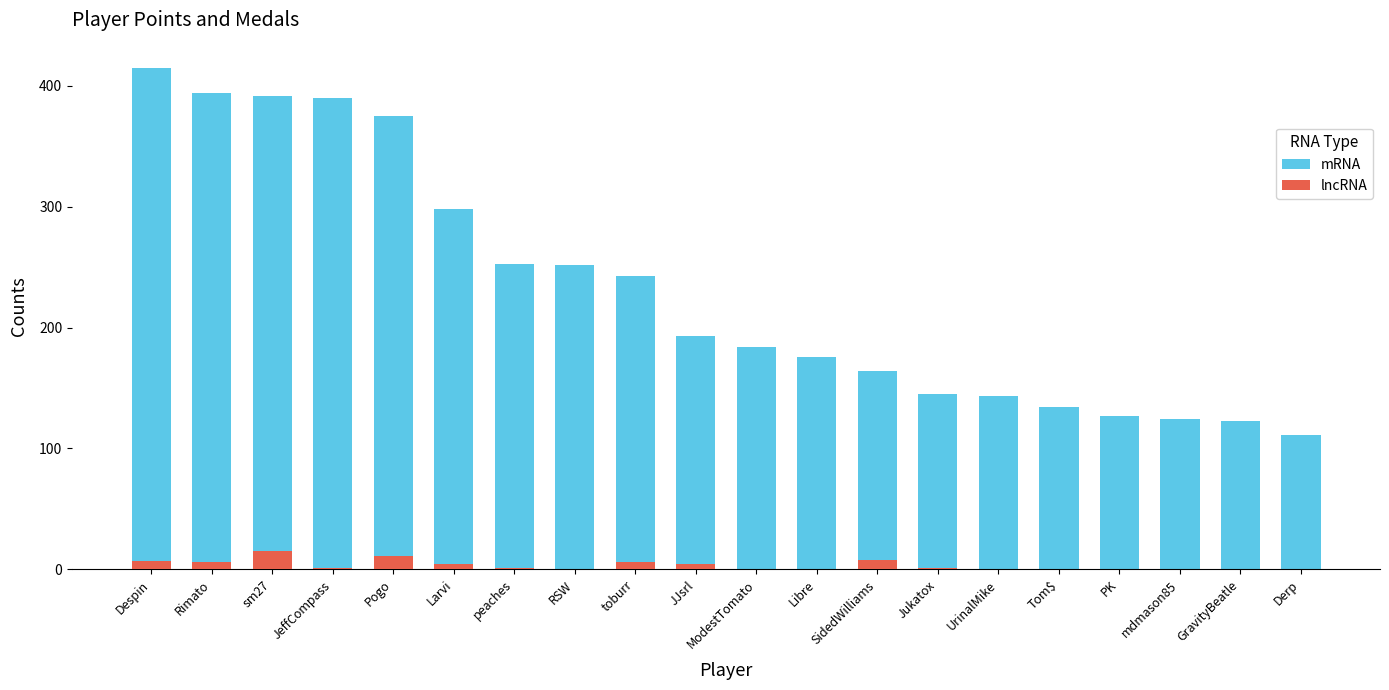

Is the value of mRNA at PK greater than the value of lncRNA at Rimato?

Yes